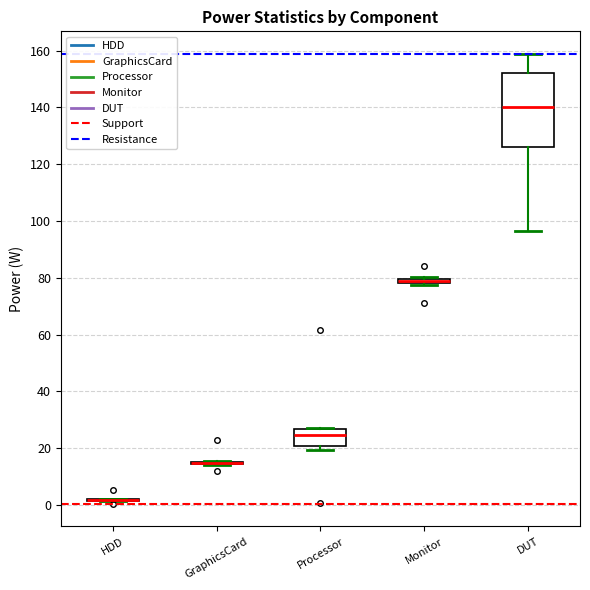

Where is the upper edge of the box for DUT on the y-axis? The values are not printed on the chart, so give them approximately, as read against the axis.

152